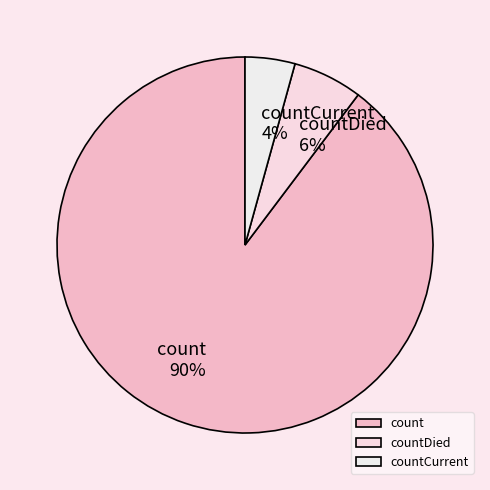

To the nearest percent, what is the combined percentage of count and countCurrent?

94%